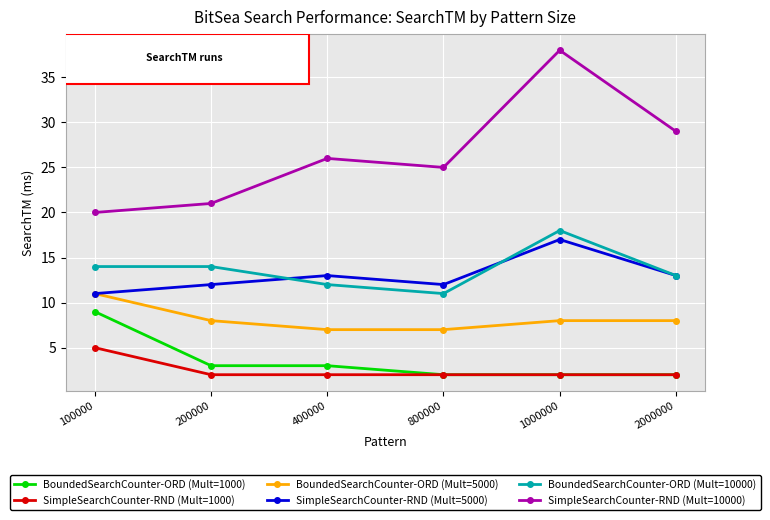

What is the sum of all BoundedSearchCounter-ORD (Mult=5000) values?

49